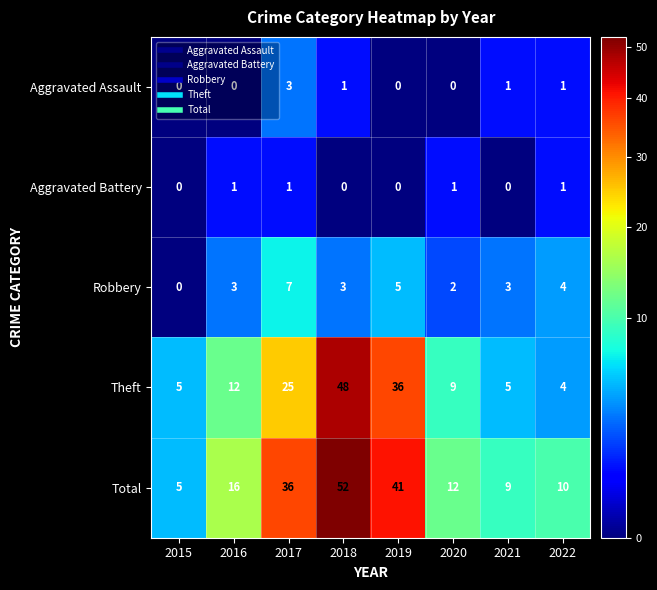

What is the highest value of the Aggravated Assault series?

3